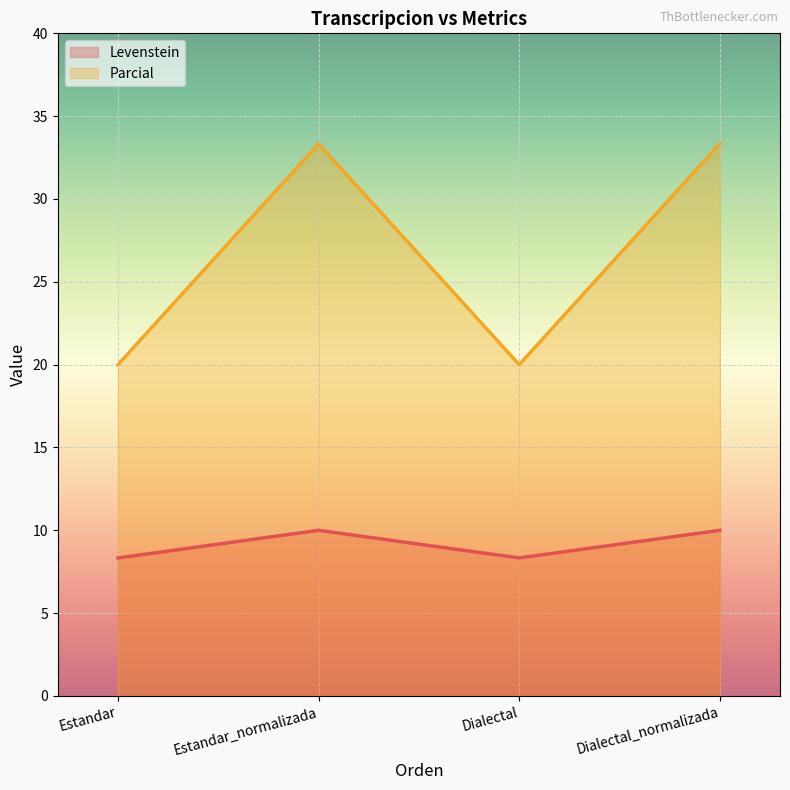

What is the label of the 1st point from the right?

Dialectal_normalizada